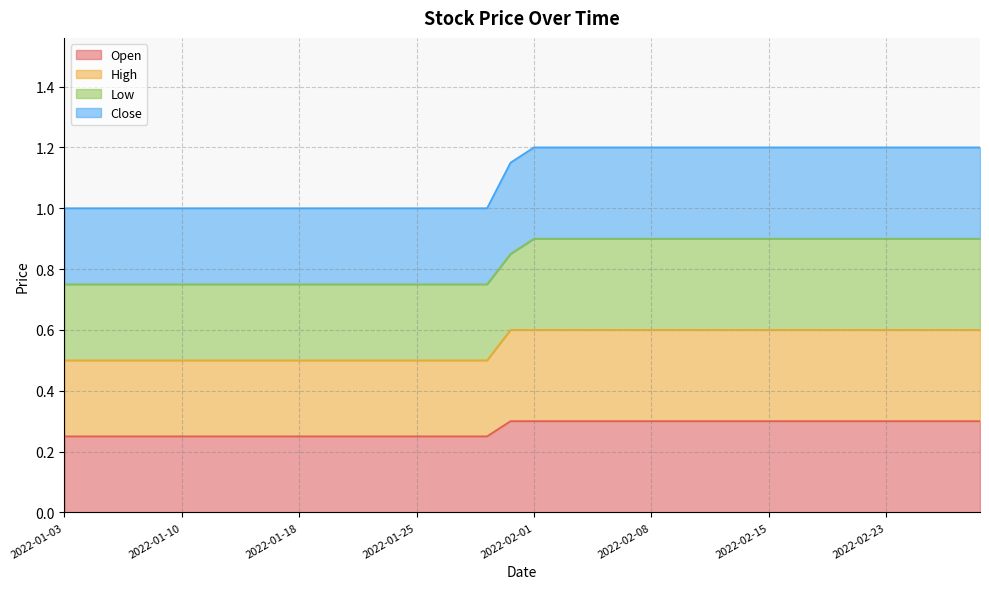

The Open series shows 0.1 at 2022-02-07. True or false?

False